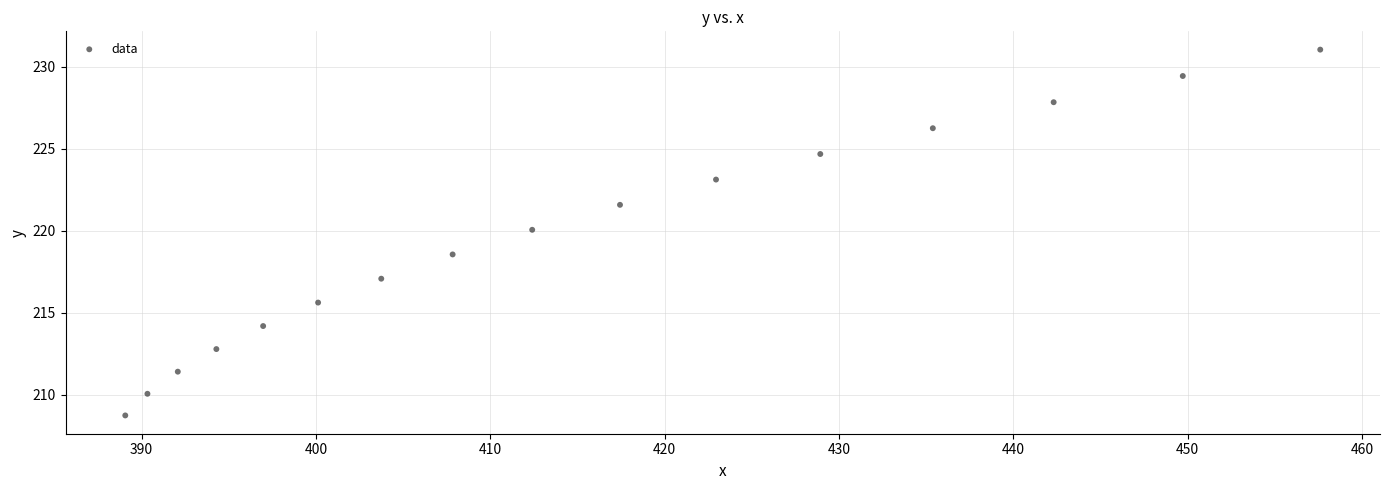

What is the range of X values (max minus min)?

68.5